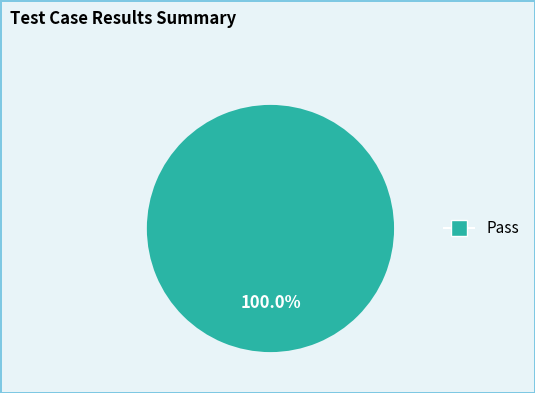

Is there a majority slice in this chart?

Yes